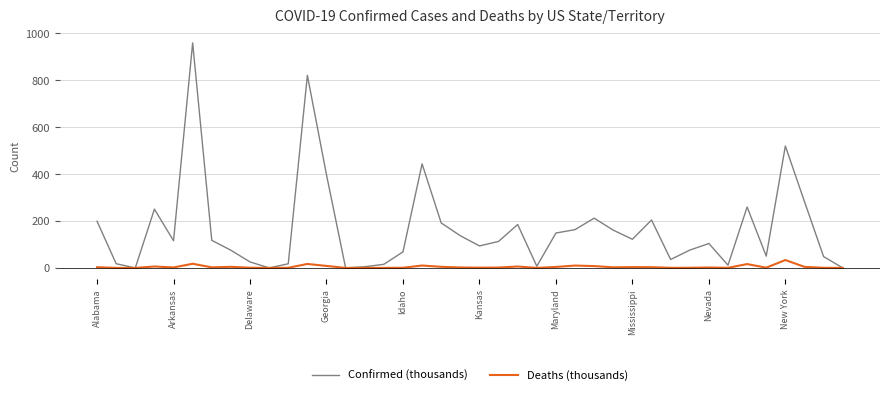

List the series in order of their overall mean, lowest first.

Deaths (thousands), Confirmed (thousands)